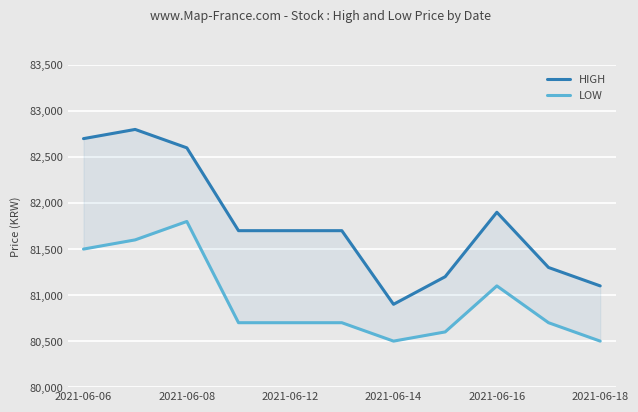

True or false: LOW and HIGH cross at least once.

False